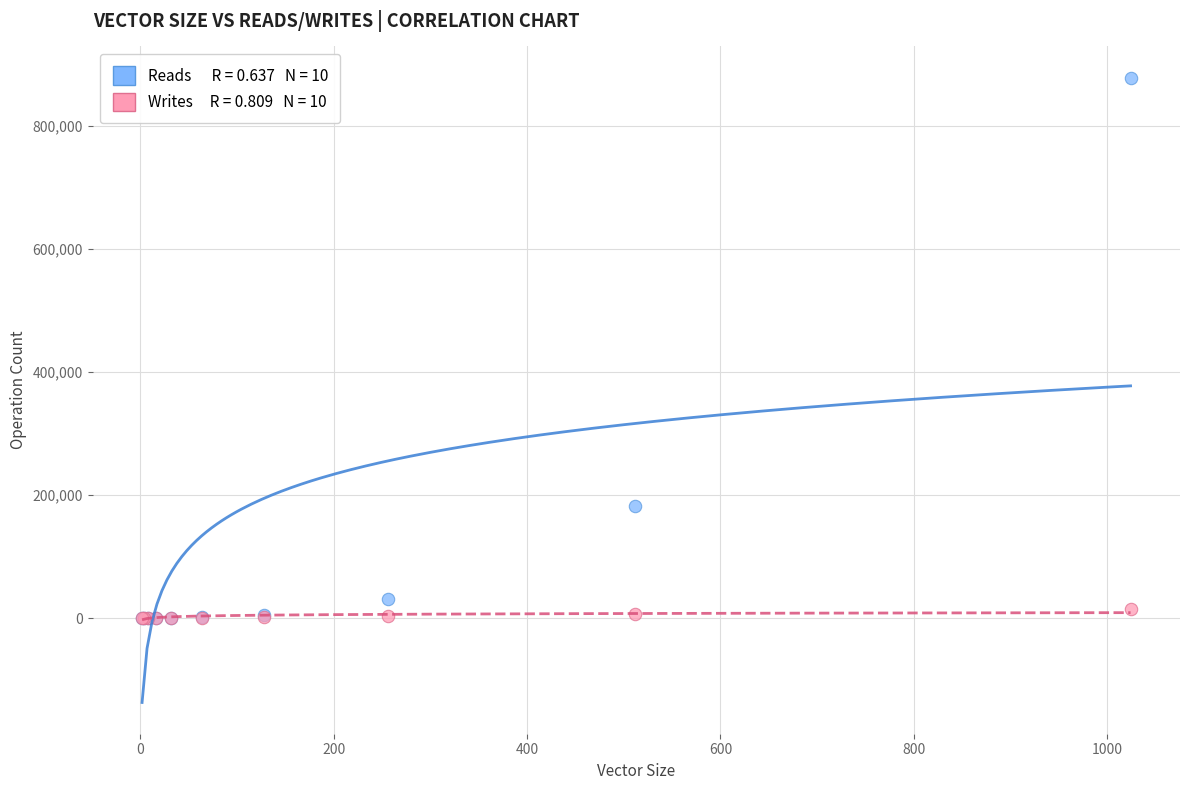

Across all series, what Y value is closest to 439405?

182752